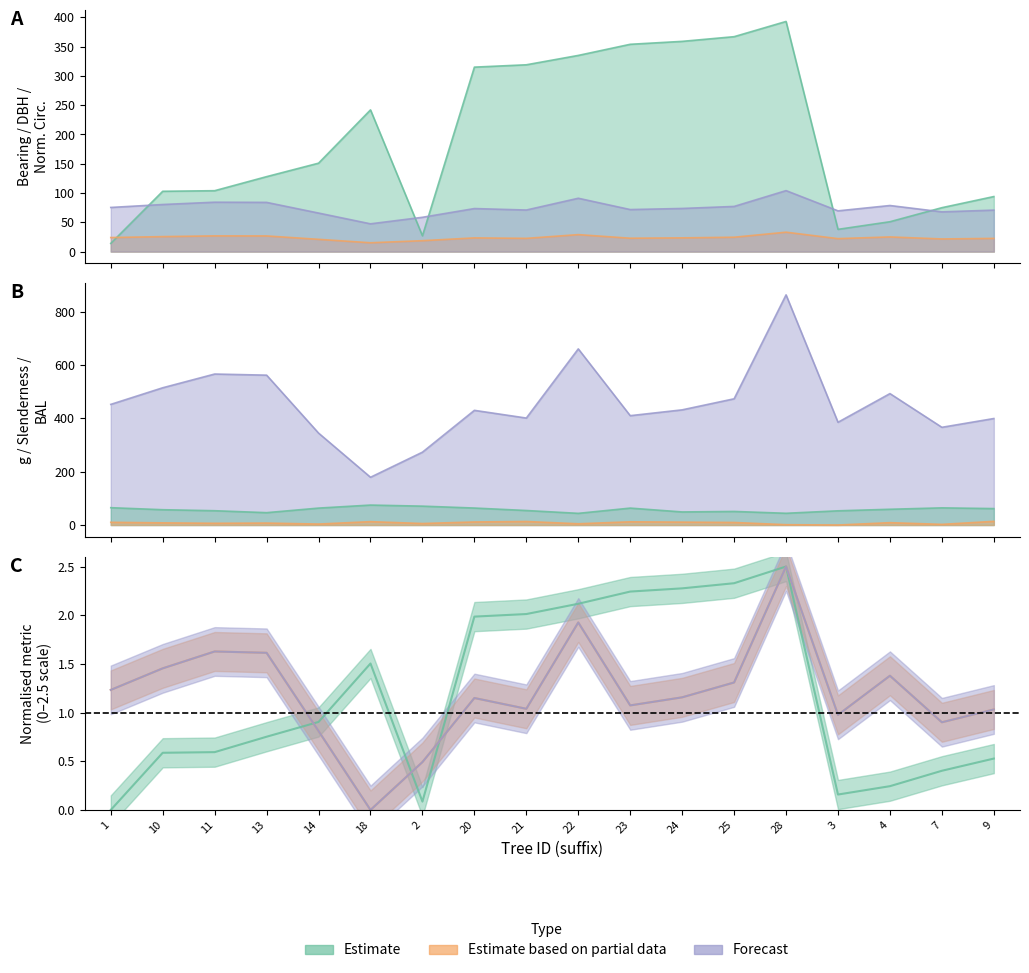

In slenderness, how many points are lower than both neighbors (excluding endpoints)?

4